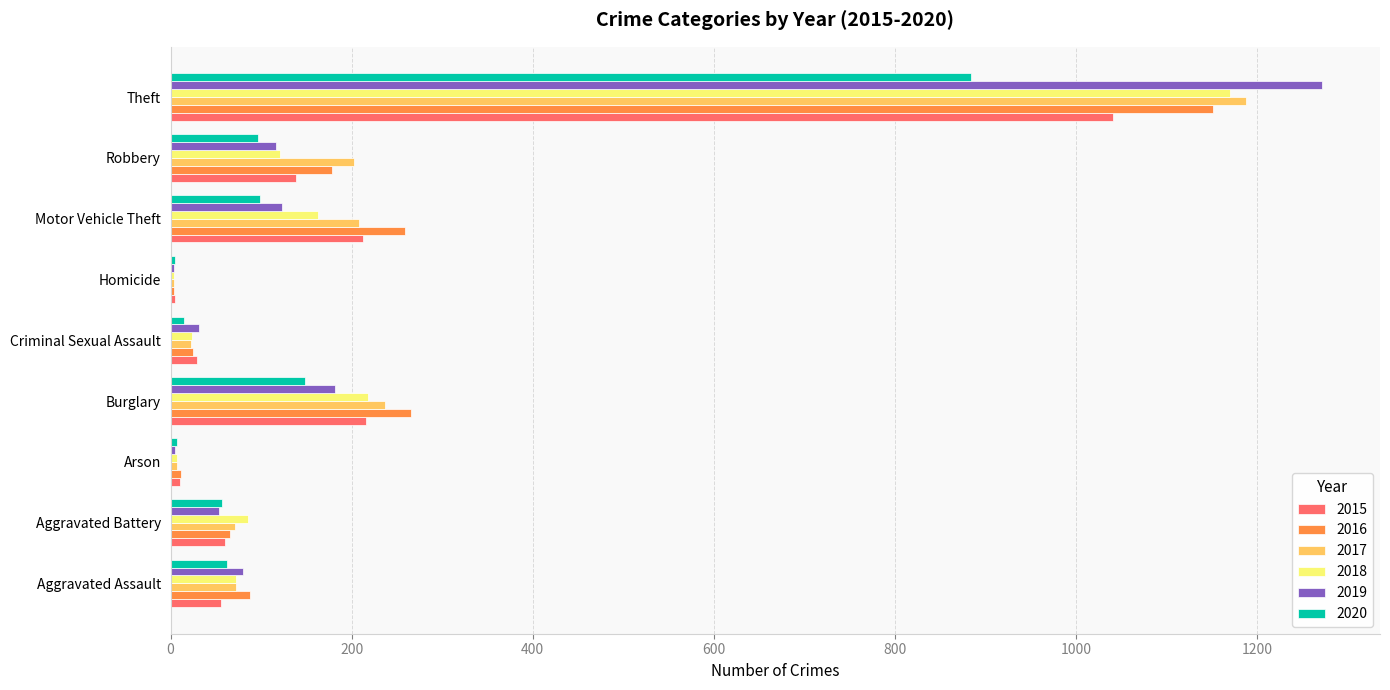

What is the total value across all series at Homicide?

26